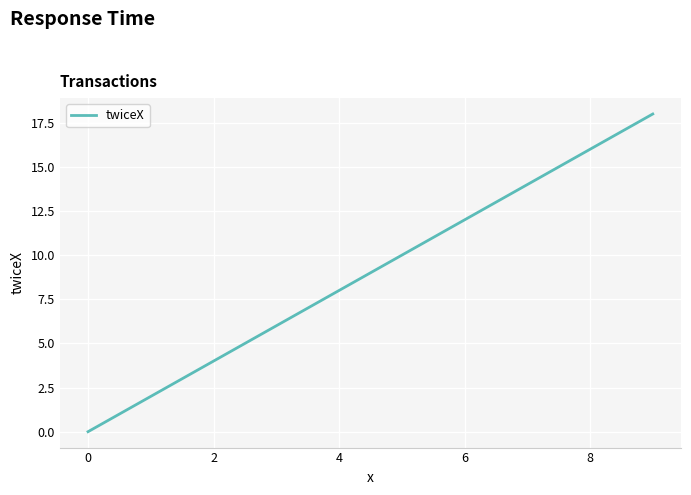

How many categories are shown in the chart?

10